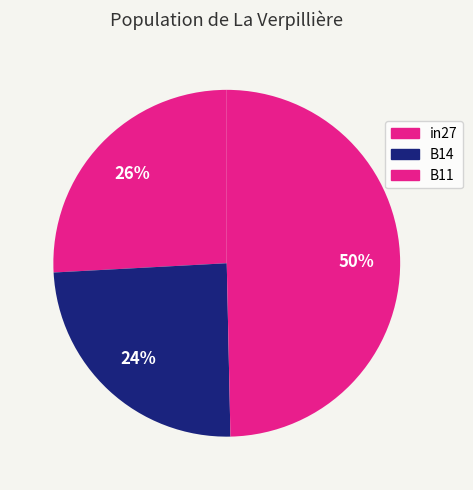

Which category has the smallest portion of the pie?

B14